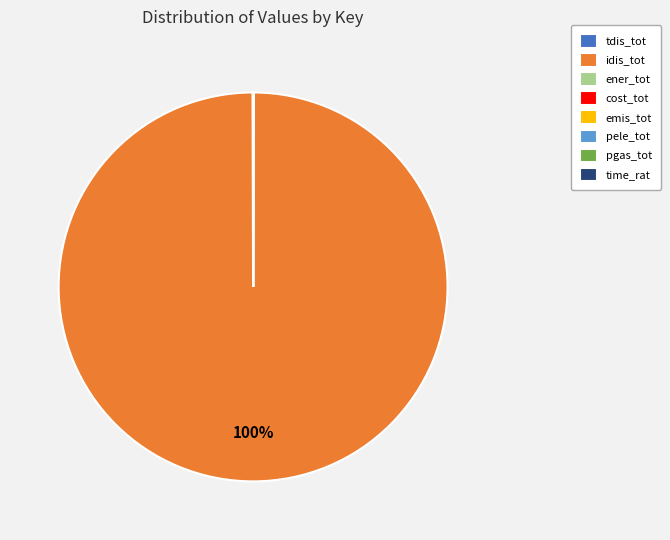

Is there any slice that represents more than half of the pie?

Yes